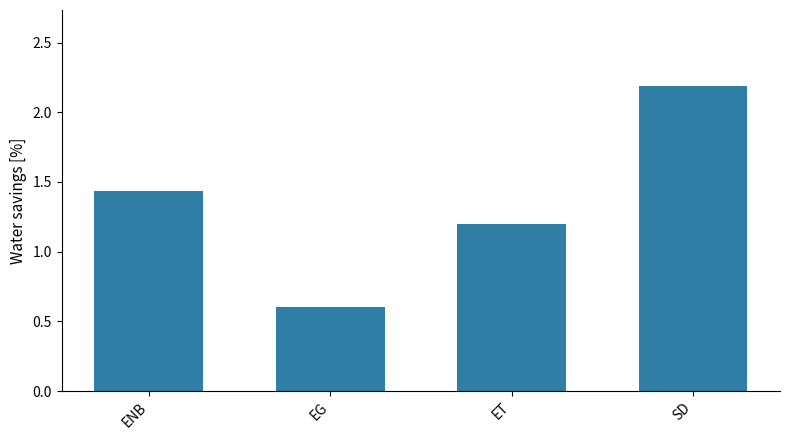

What position from the right is ENB?

4